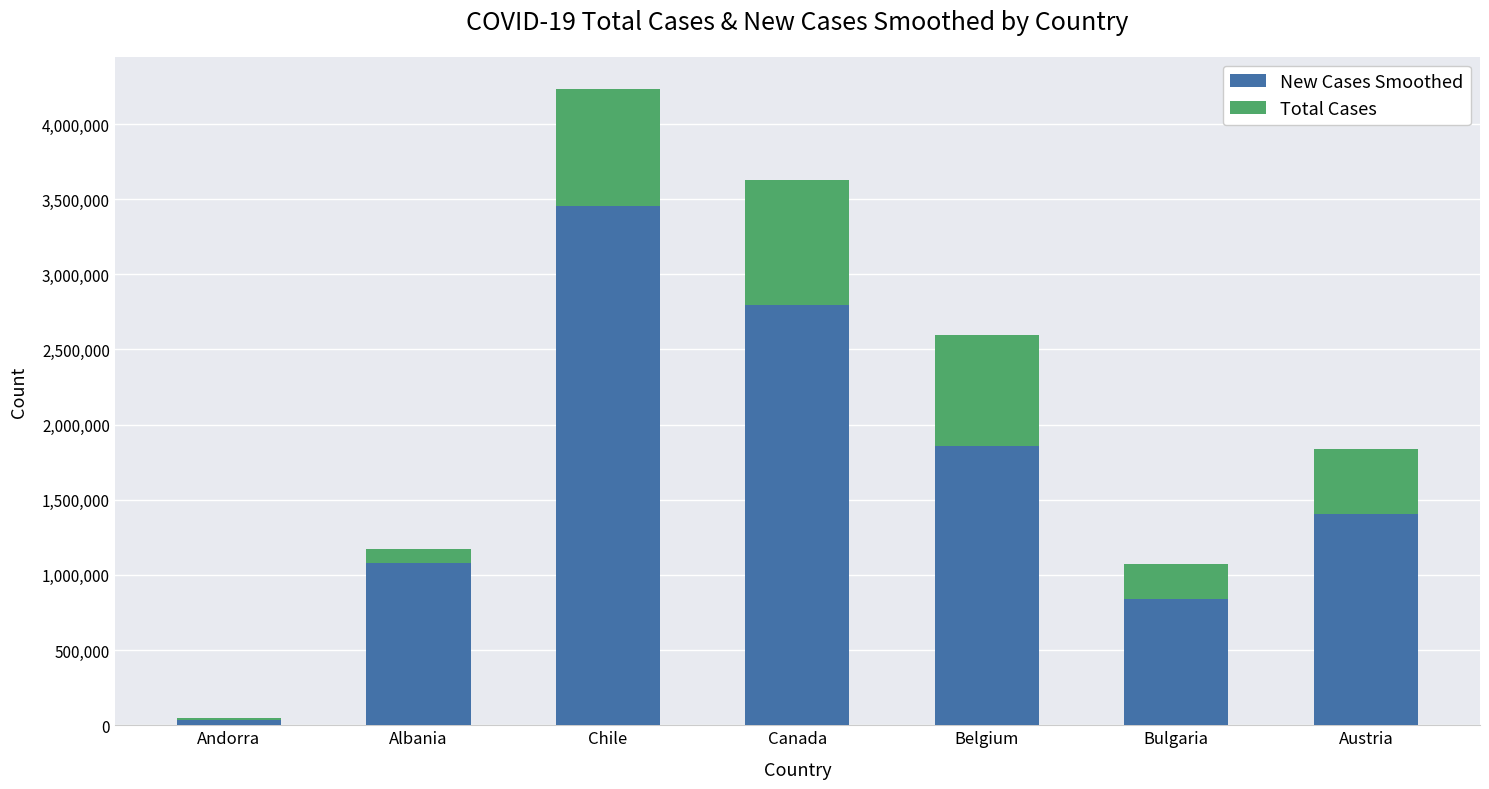

At which category is the sum across all series the highest?

Chile